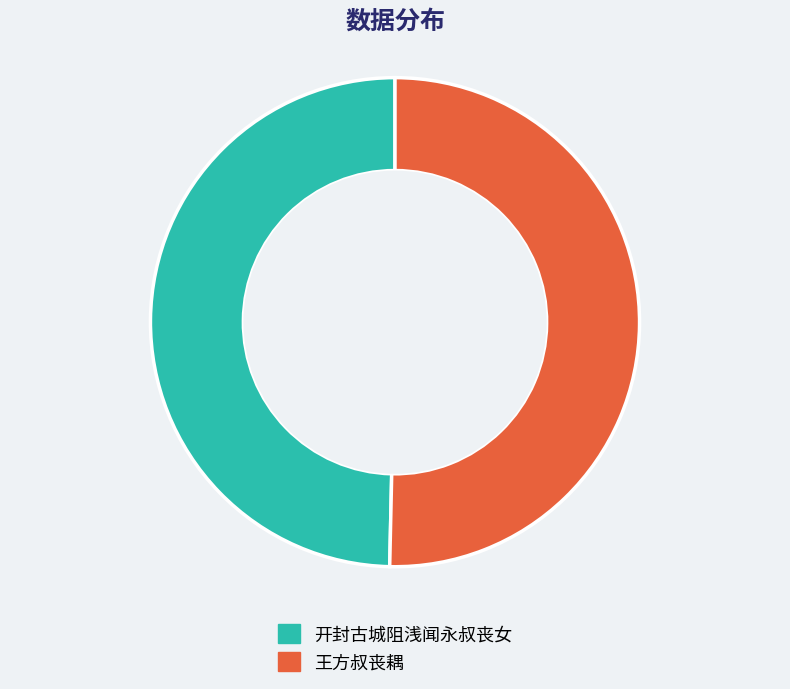

Is there a majority slice in this chart?

Yes